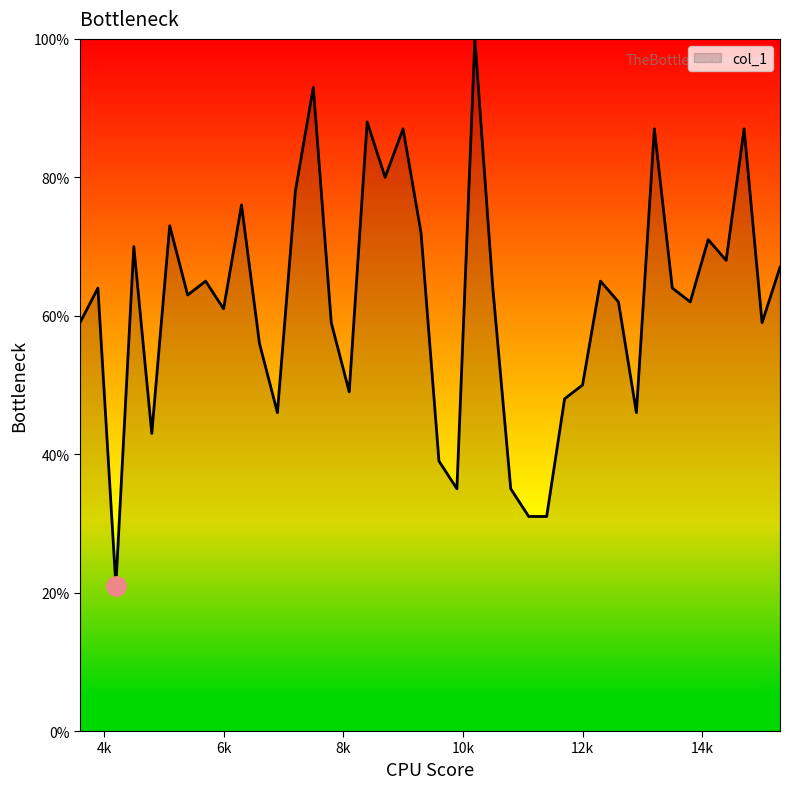

Does the chart display data point markers on the line(s)?

No